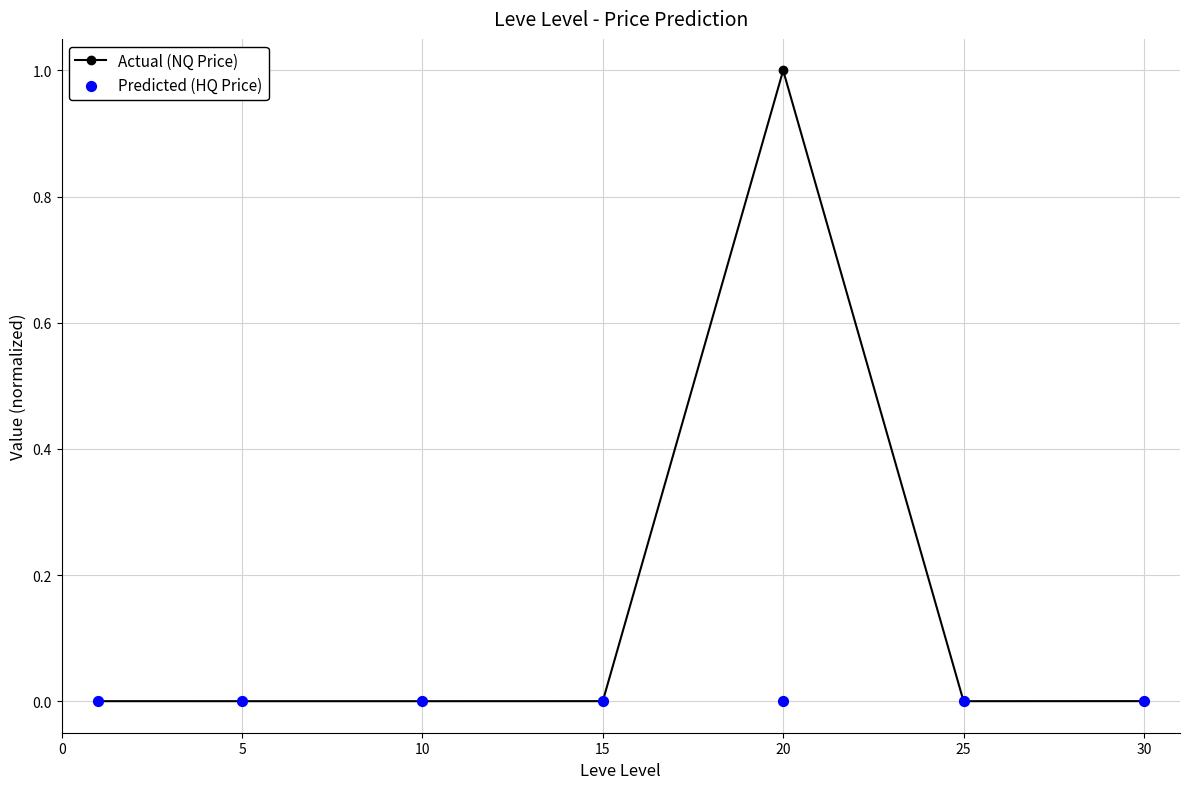

Which series contains the highest Y value?

Actual (NQ Price)